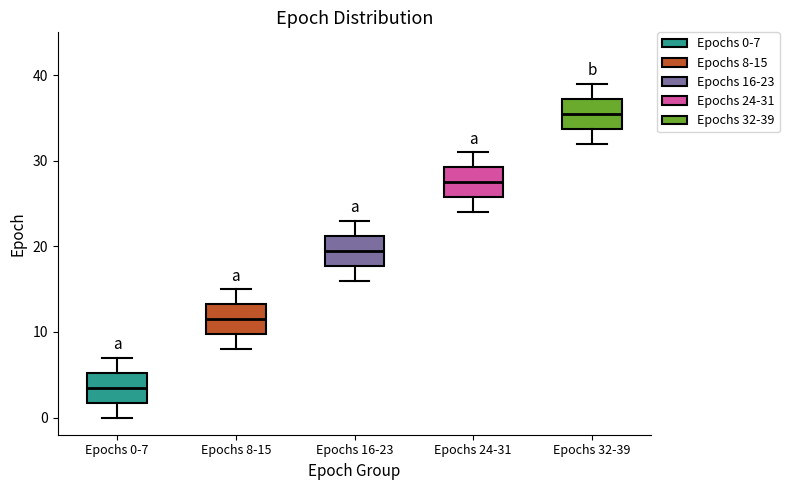

Where is the upper edge of the box for Epochs 32-39 on the y-axis? The values are not printed on the chart, so give them approximately, as read against the axis.

37